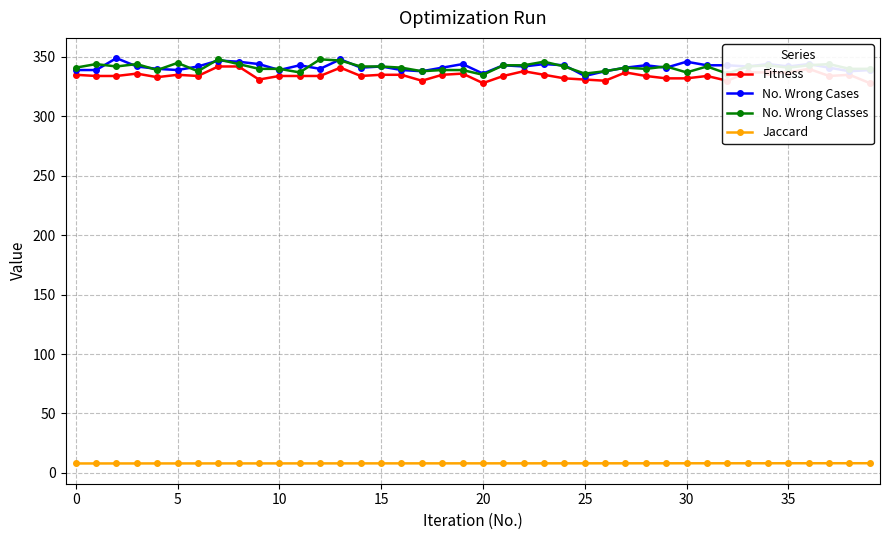

The No. Wrong Classes series shows 101.2 at 12. True or false?

False